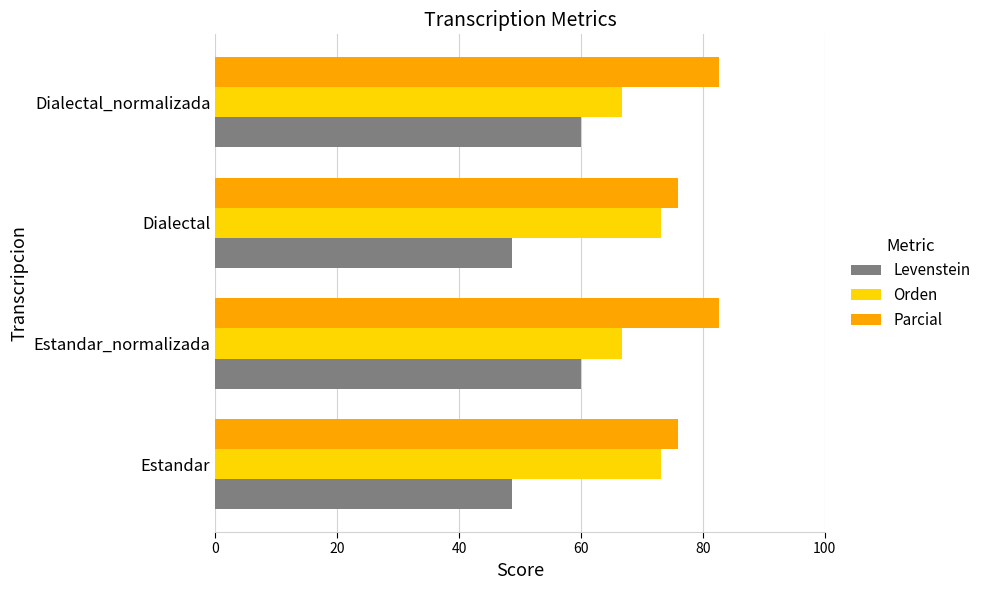

What is the difference between the maximum and minimum values in the Levenstein series?

11.3